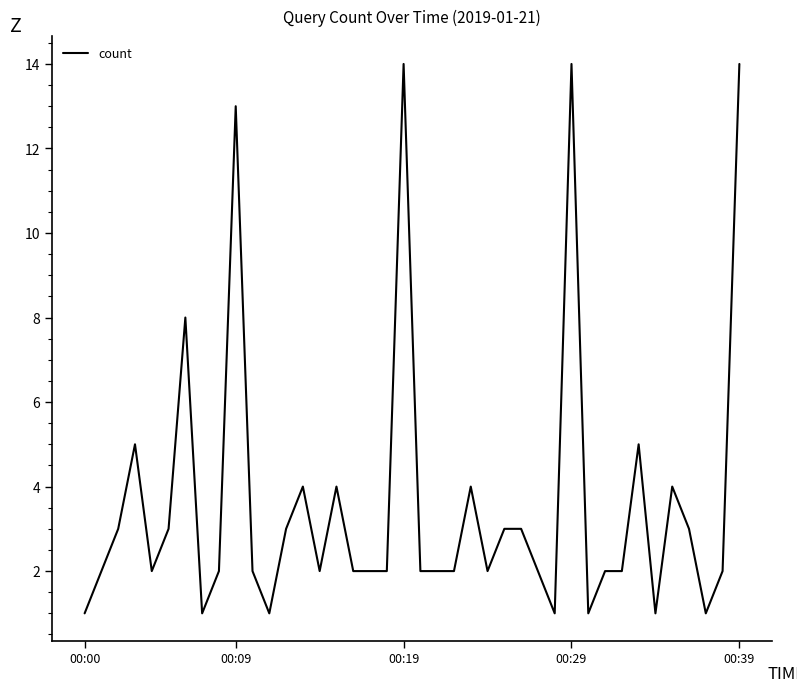

What is the maximum value shown in the chart?

14